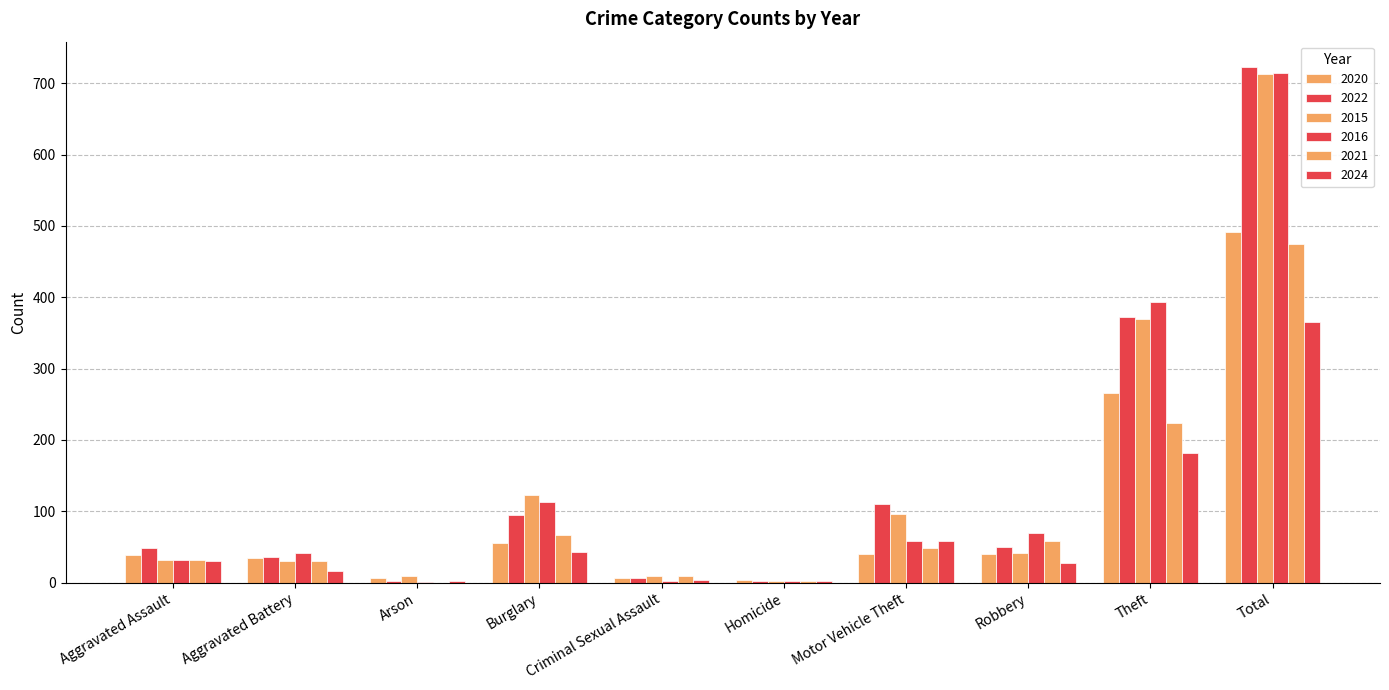

What is the maximum value shown in the chart?

722